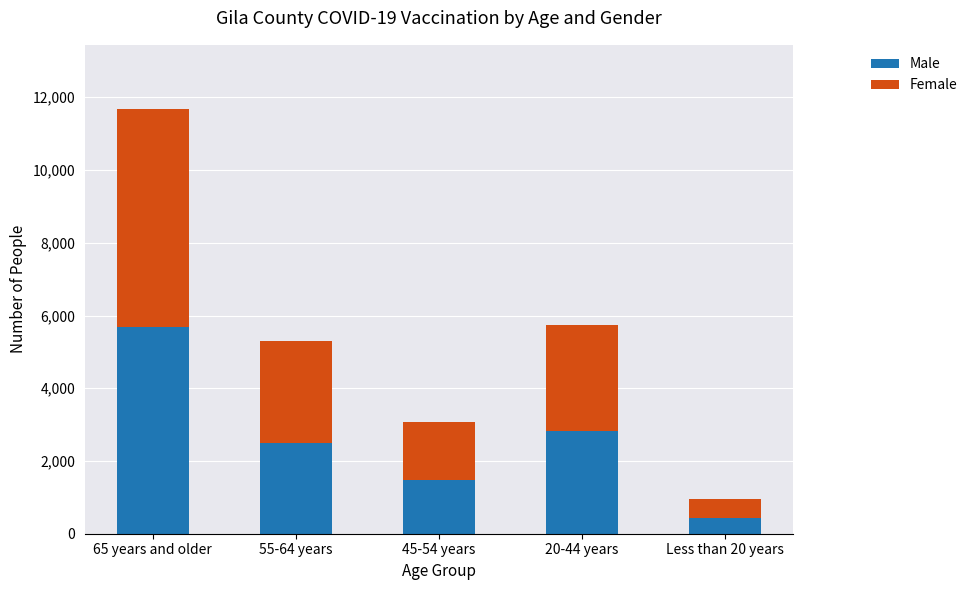

Which category has the highest value in the Male series?

65 years and older